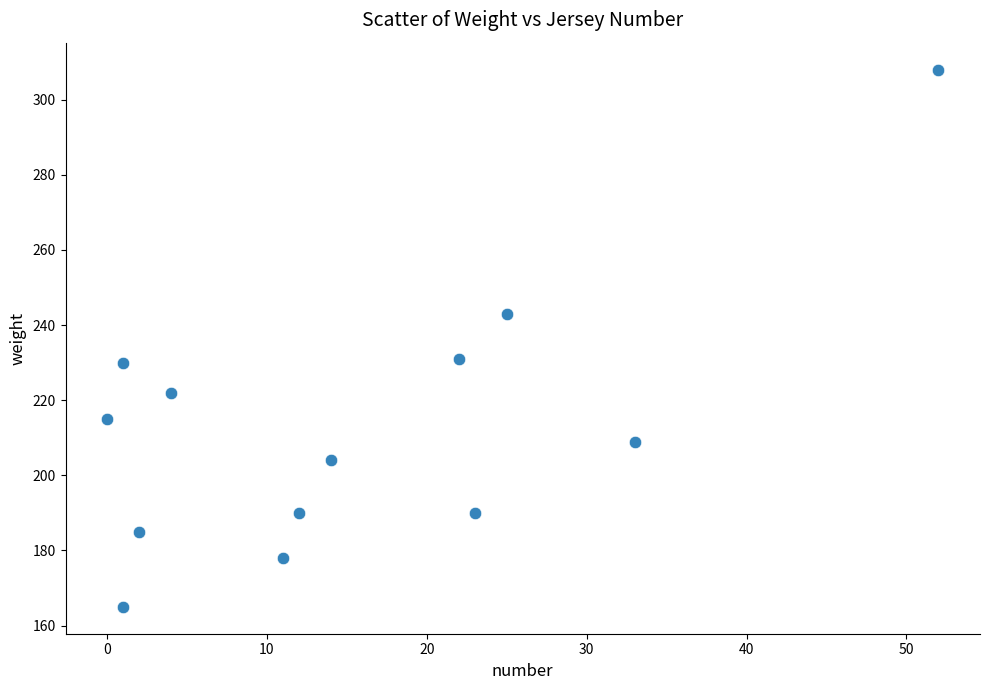

What is the range of Y values (max minus min)?

143